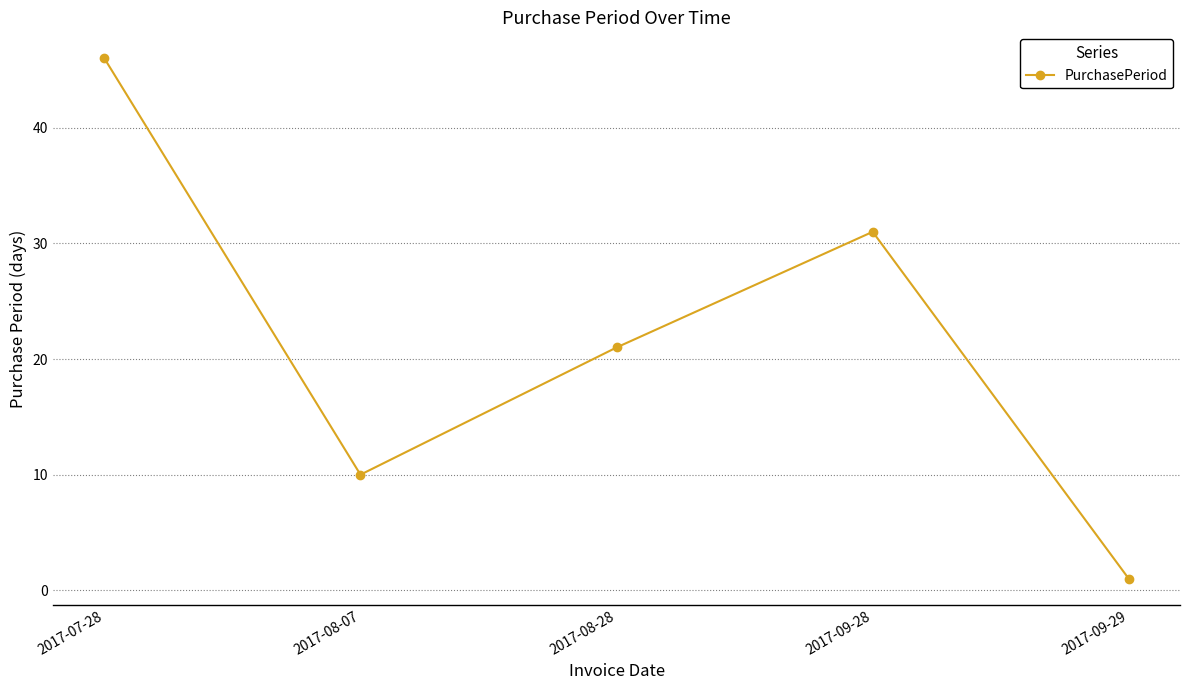

Rank the categories by value from lowest to highest.

2017-09-29, 2017-08-07, 2017-08-28, 2017-09-28, 2017-07-28